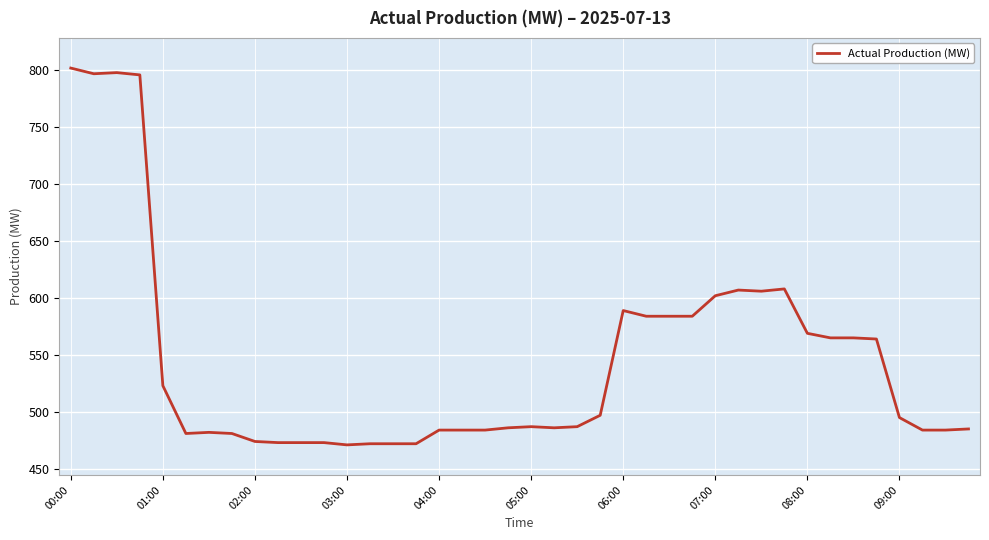

What is the difference between the maximum and minimum values?

331